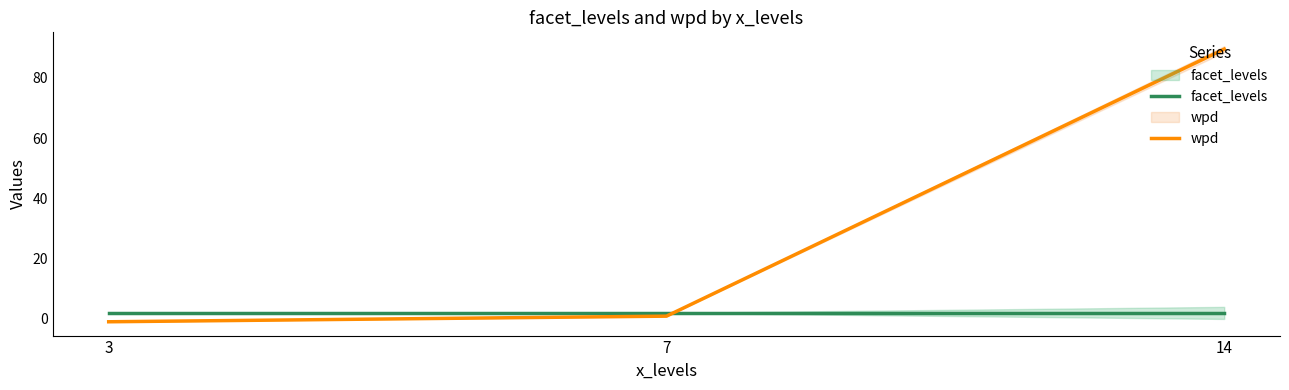

At which label does wpd reach its peak?

14